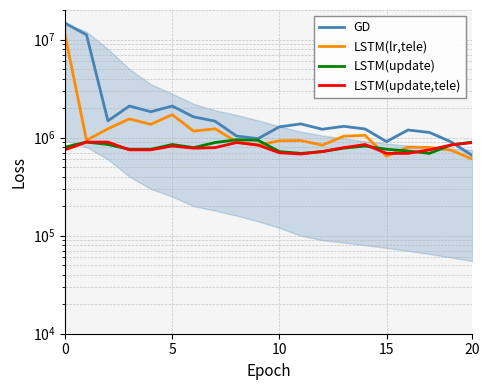

How many times do LSTM(lr,tele) and LSTM(update,tele) cross each other?

5